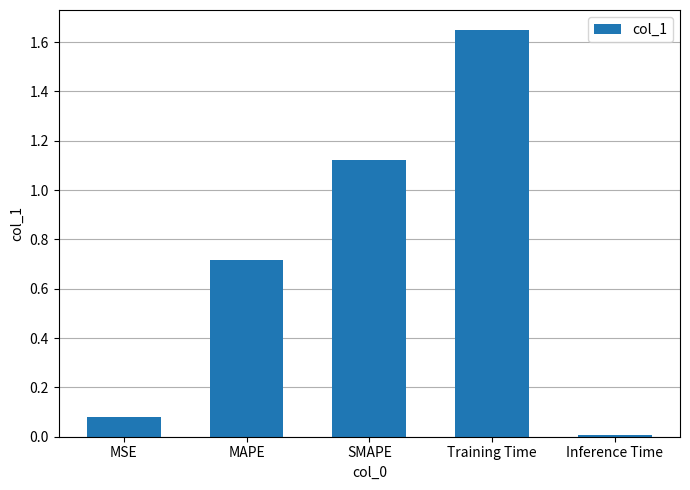

What is the change in value from MSE to MAPE?

+0.6